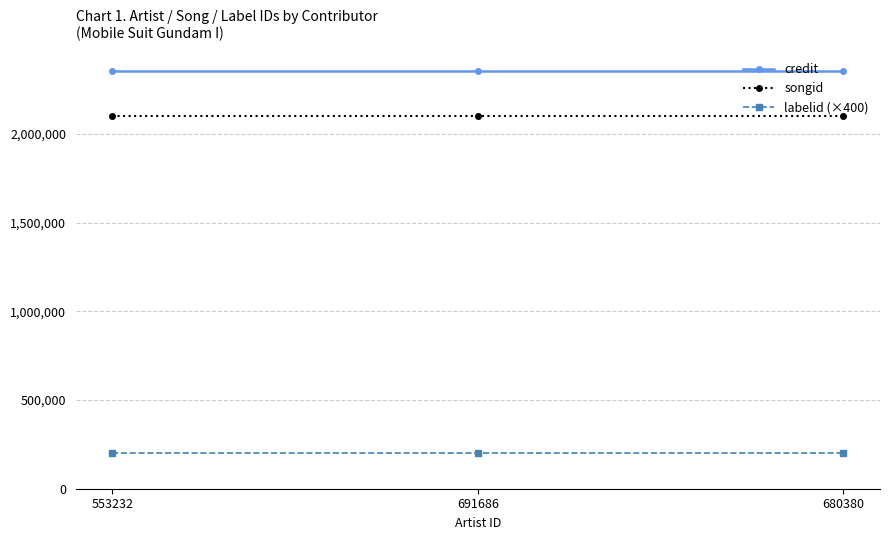

What is the difference between the highest and lowest values at 680380?

2153286